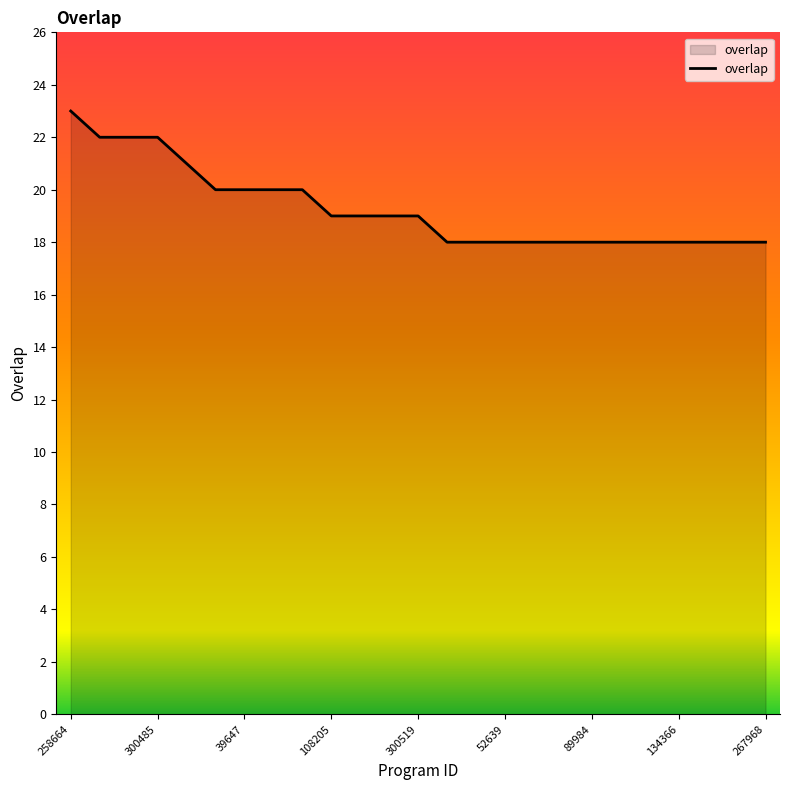

What is the difference between the maximum and minimum values?

5